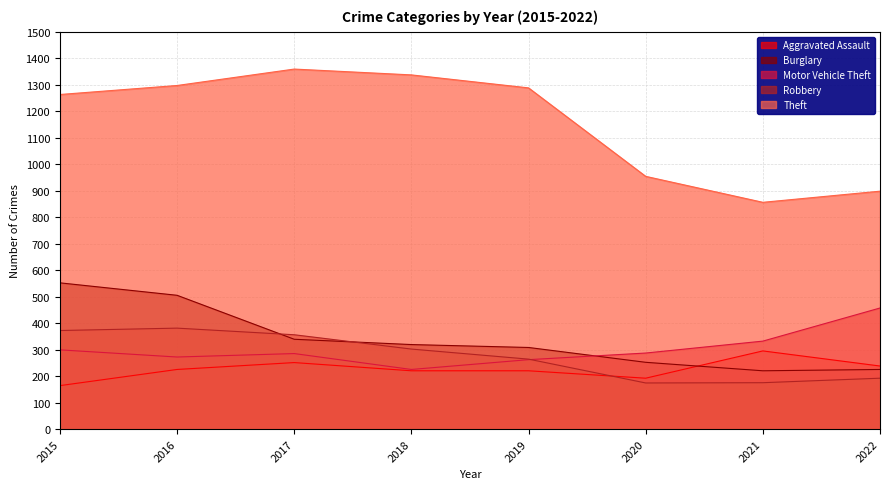

What is the spread (max minus min) of values at 2022?

706